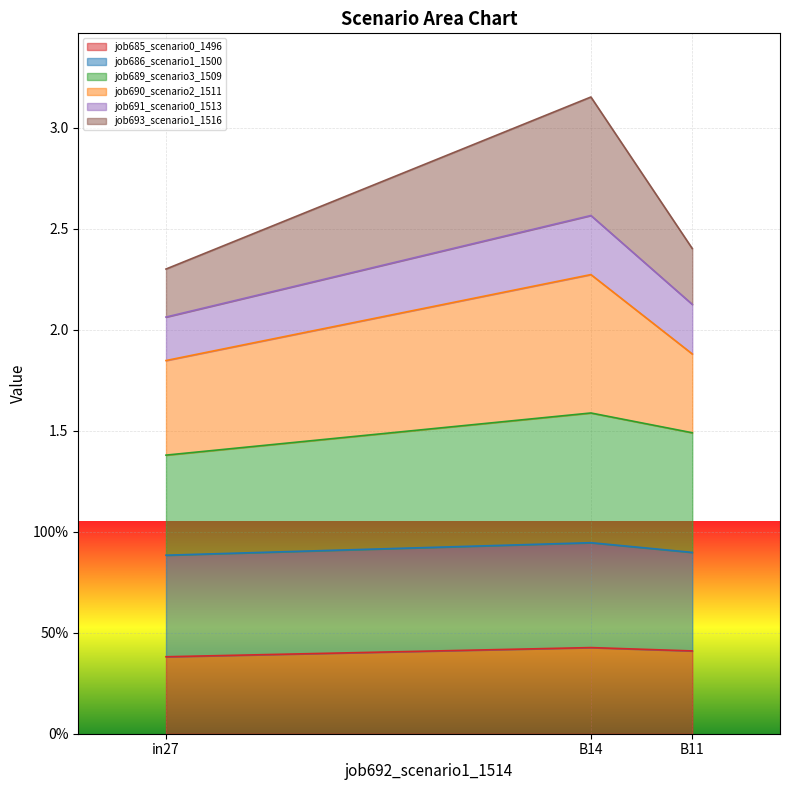

Rank the categories by job691_scenario0_1513 value from highest to lowest.

B14, B11, in27